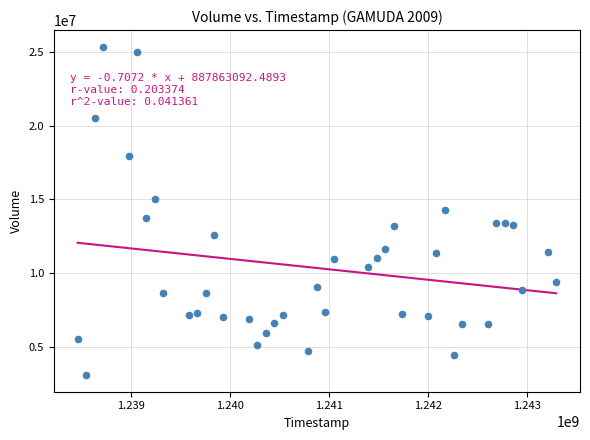

Count the number of points in this scatter plot.

40